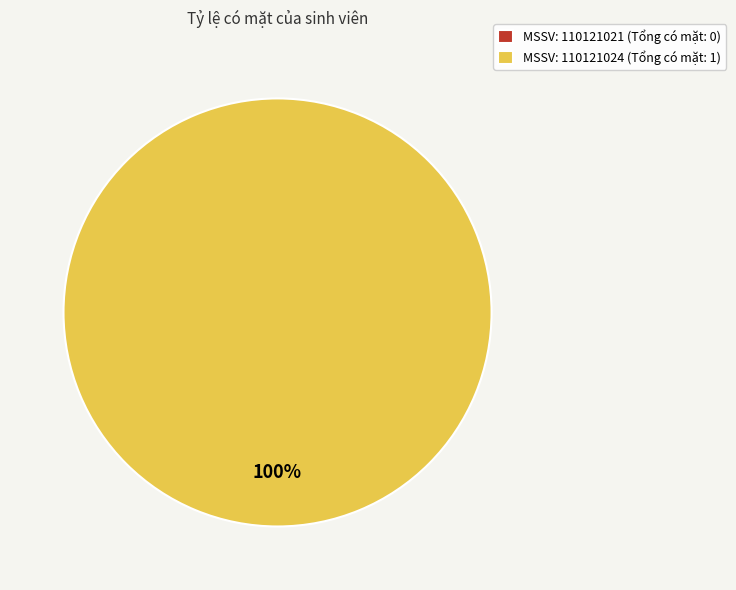

Rank the categories by value from lowest to highest.

110121021, 110121024